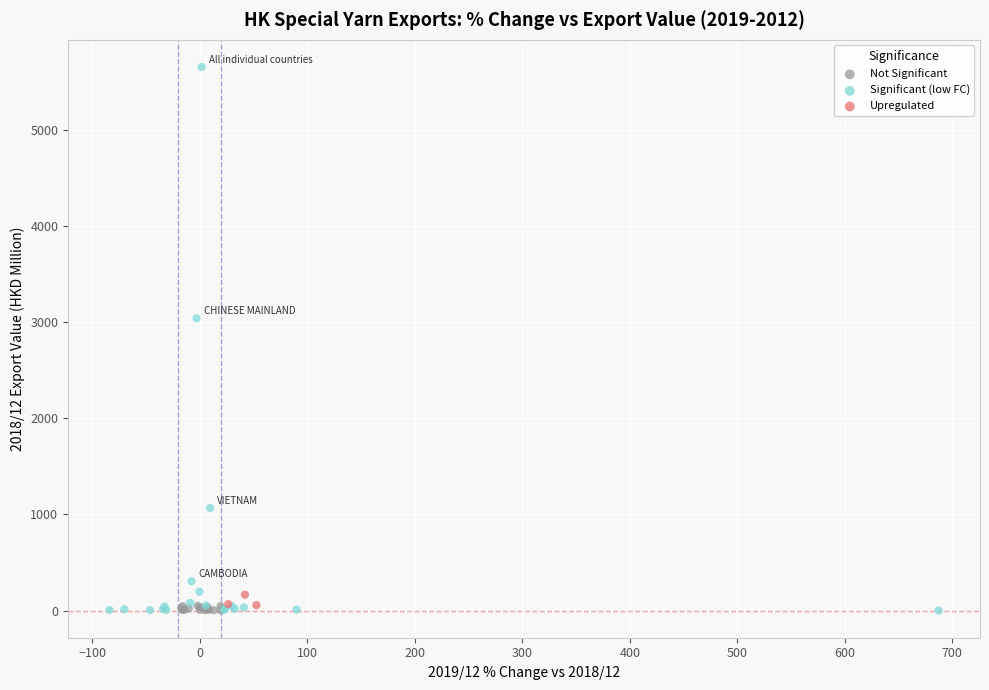

Which series has the widest spread of Y values?

Significant (low FC)